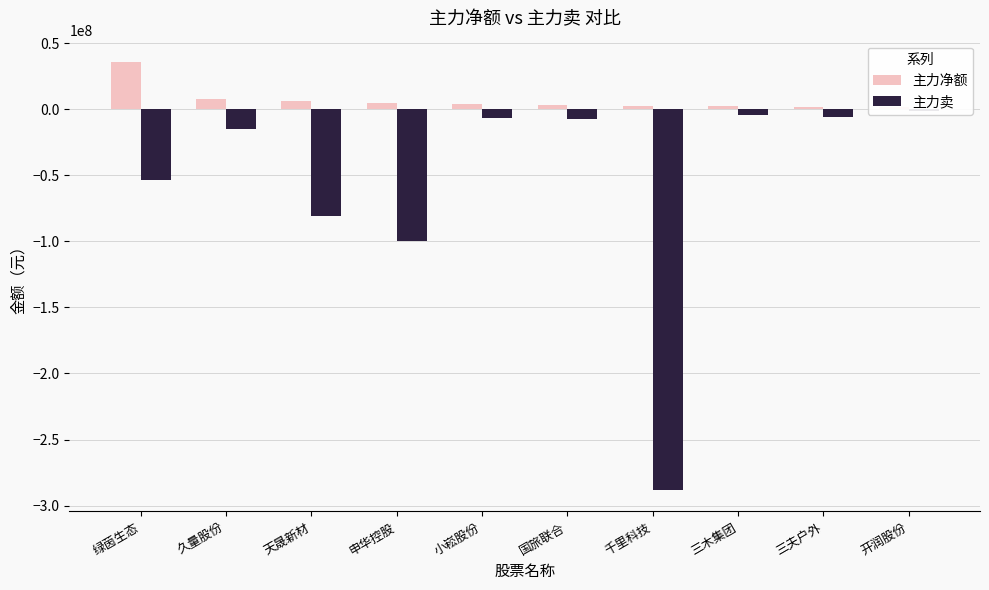

Does the chart contain any negative values?

Yes